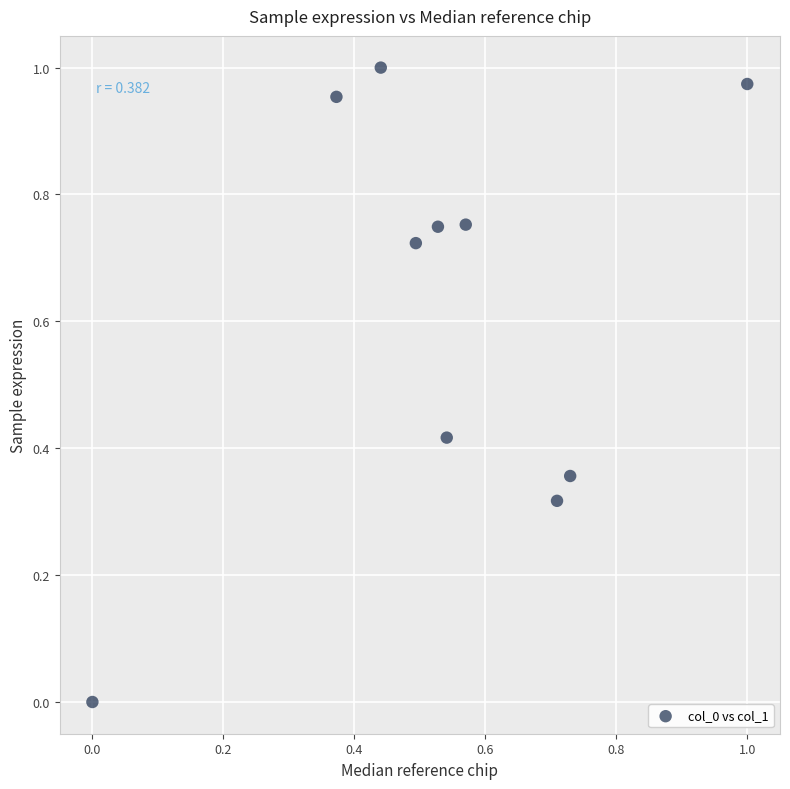

What is the average Y value?

0.6